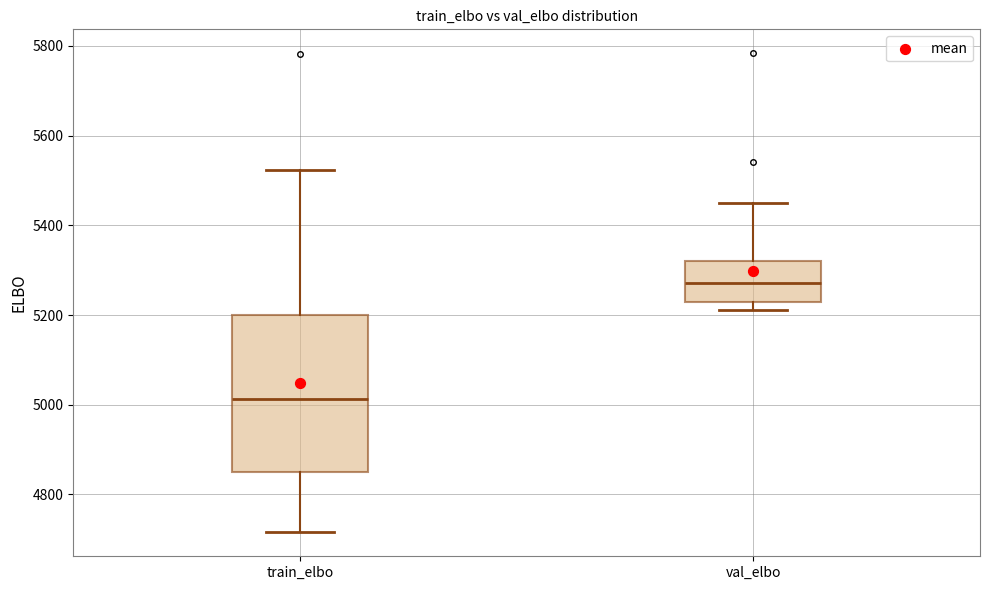

Reading left to right, transcribe this box plot: for each box, give where its median line is, the range the box spans, and where its two whiskers end, as read against the y-axis. The values are not printed on the chart, so give them approximately, as read against the axis.

train_elbo: median 5020, box 4840 to 5200, whiskers 4720 to 5520
val_elbo: median 5280, box 5220 to 5320, whiskers 5220 (just below the box's lower edge) to 5440